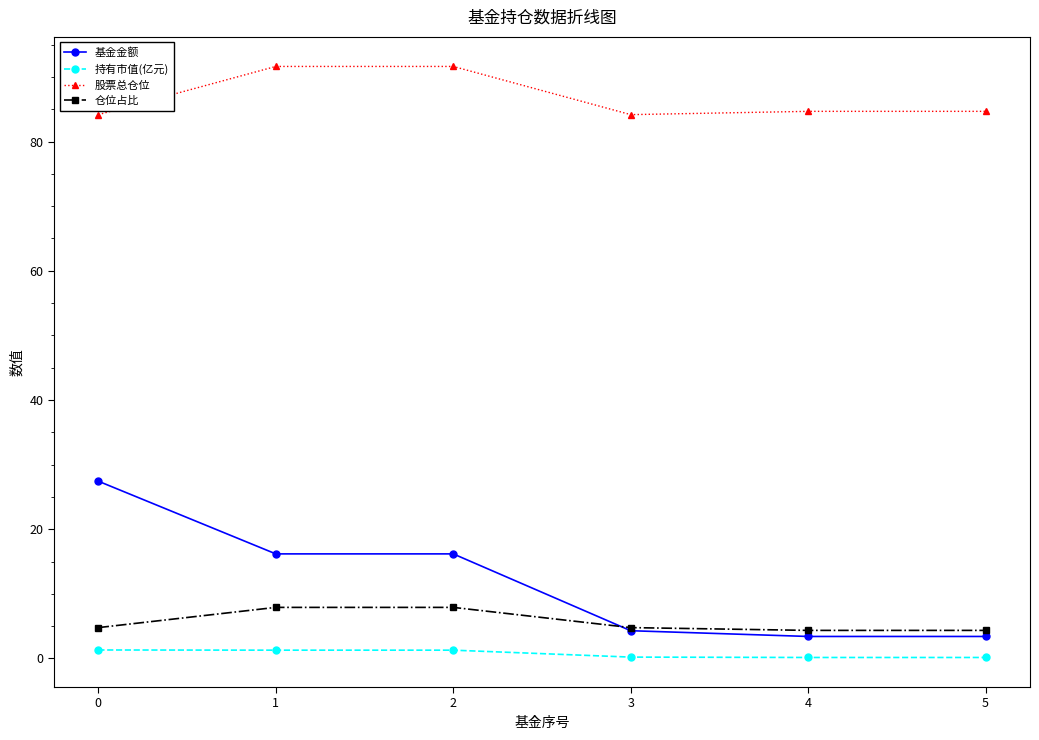

What is the maximum value shown in the chart?

91.6